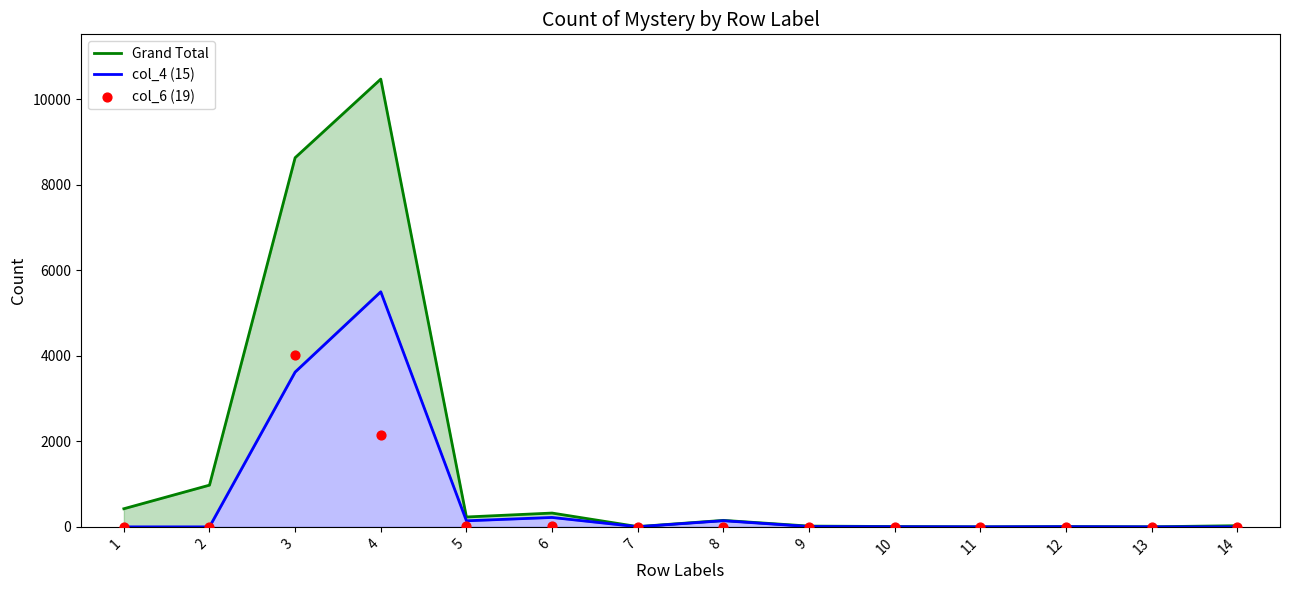

Which series has the largest total across all categories?

Grand Total